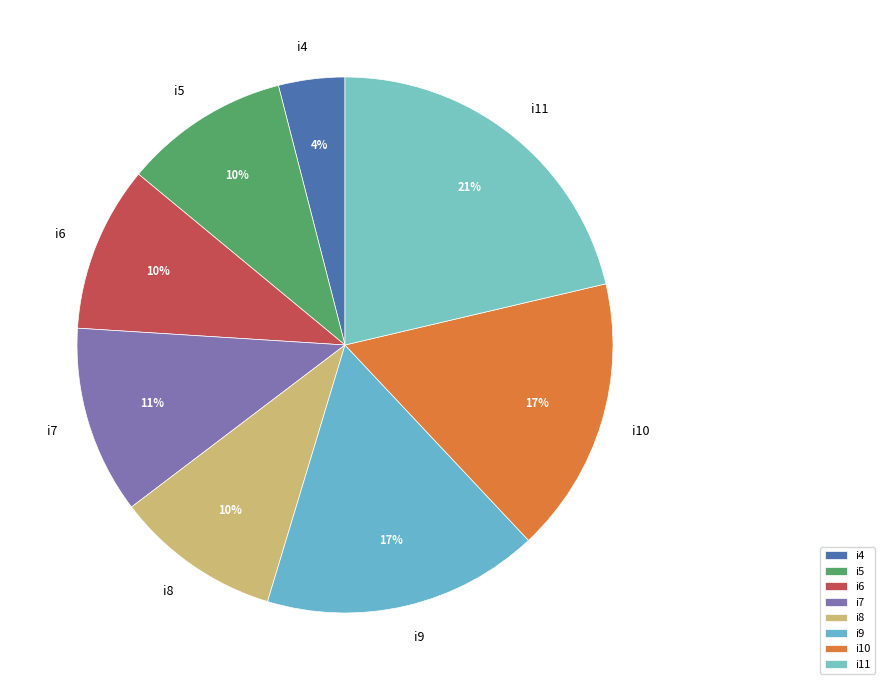

Is there a majority slice in this chart?

No